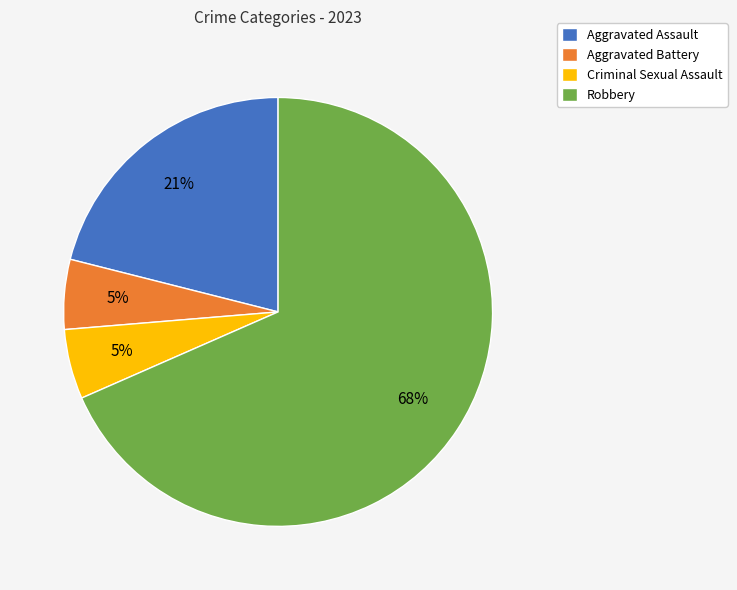

Is the sum of Criminal Sexual Assault and Robbery greater than half?

Yes